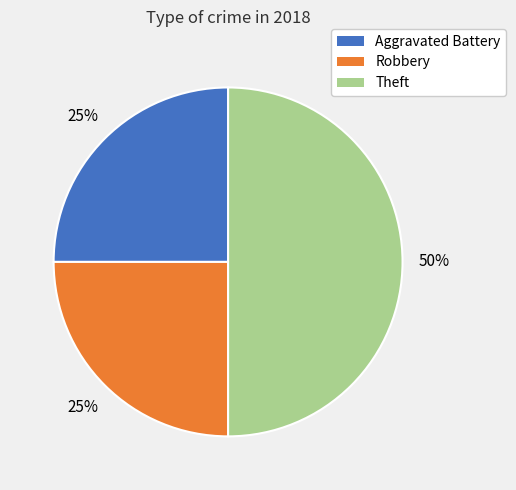

To the nearest percent, what is the difference between the largest and smallest slice percentages?

25%